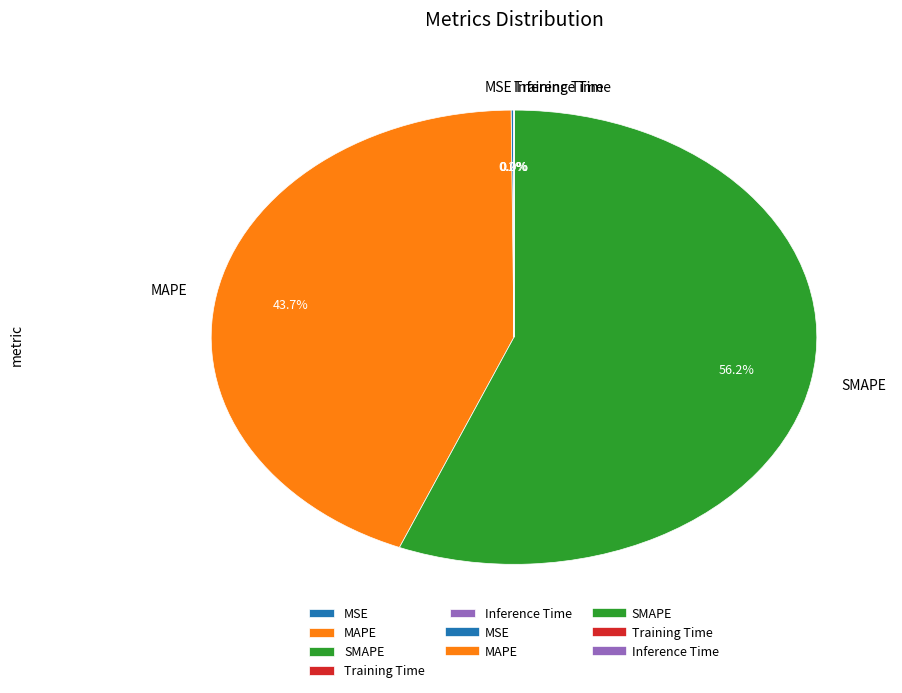

Which category has the biggest portion of the pie?

SMAPE